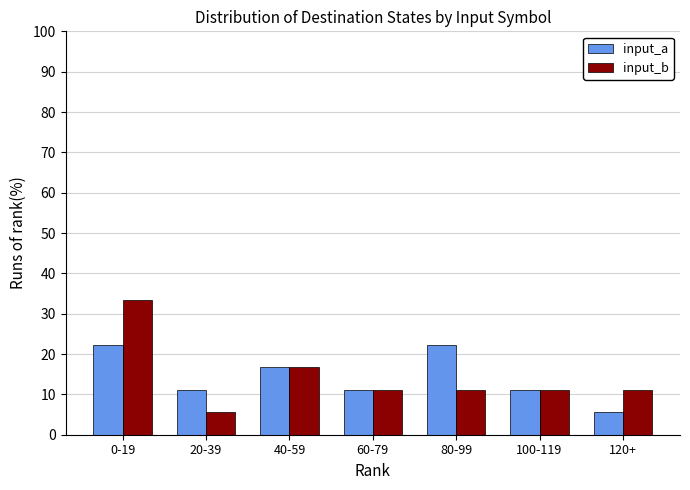

What are all the series names shown in the legend?

input_a, input_b